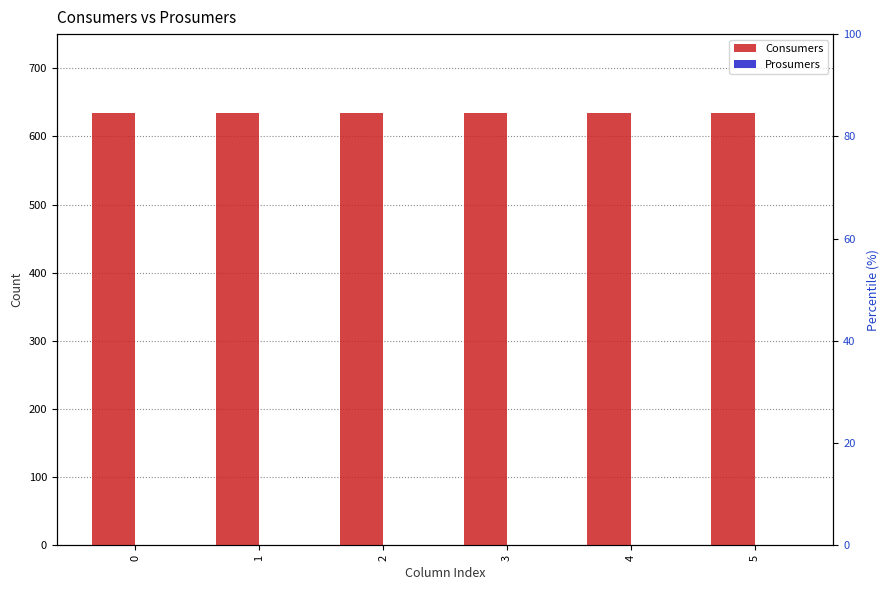

What are all the series names shown in the legend?

Consumers, Prosumers